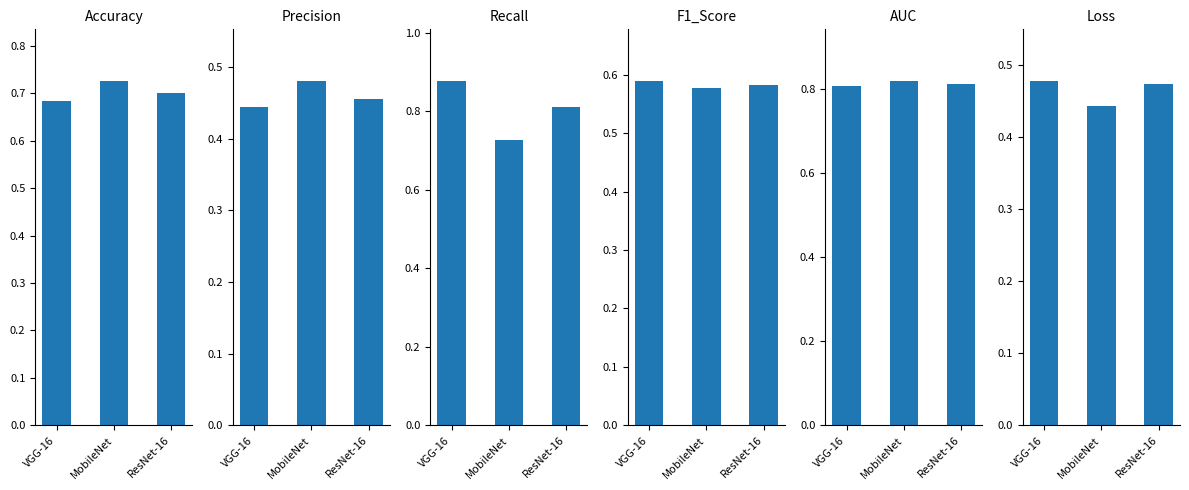

What is the label of the 2nd bar from the left?

MobileNet